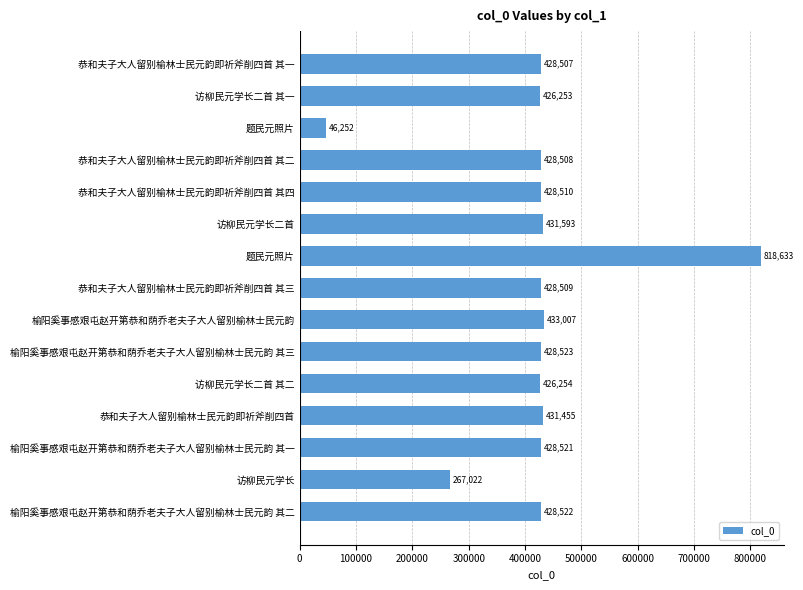

How many values are below 428510?

7